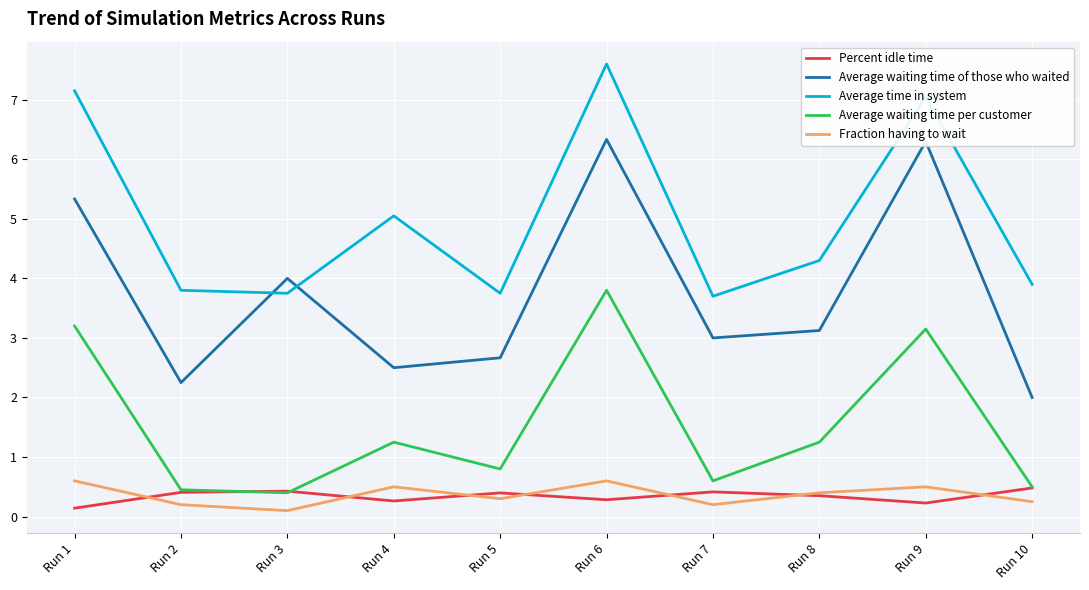

At which label is Fraction having to wait closest to 0?

Run 3